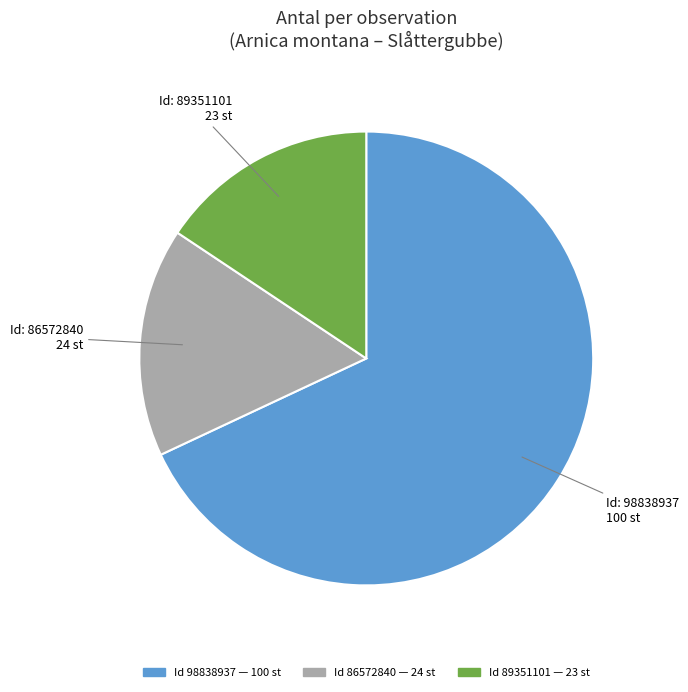

Does any single category account for the majority?

Yes